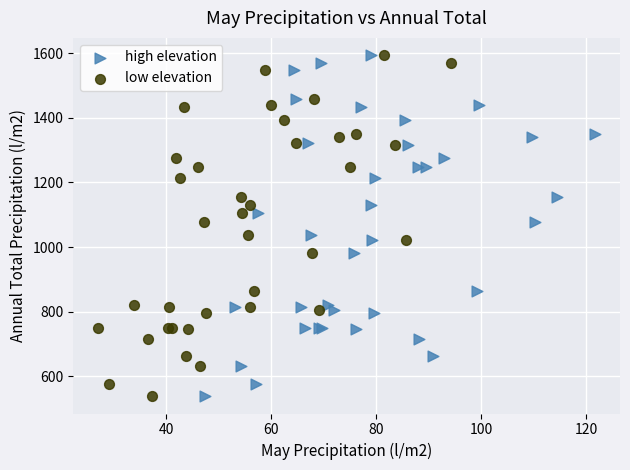

What are all the series names shown in the legend?

high elevation, low elevation